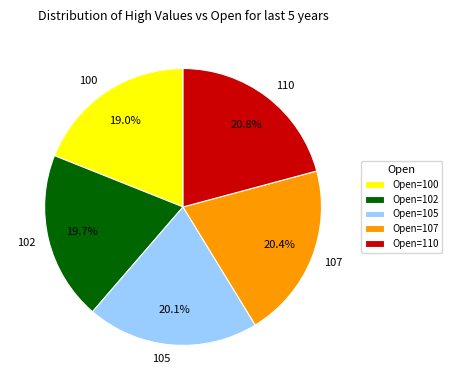

Which slice is the smallest?

100